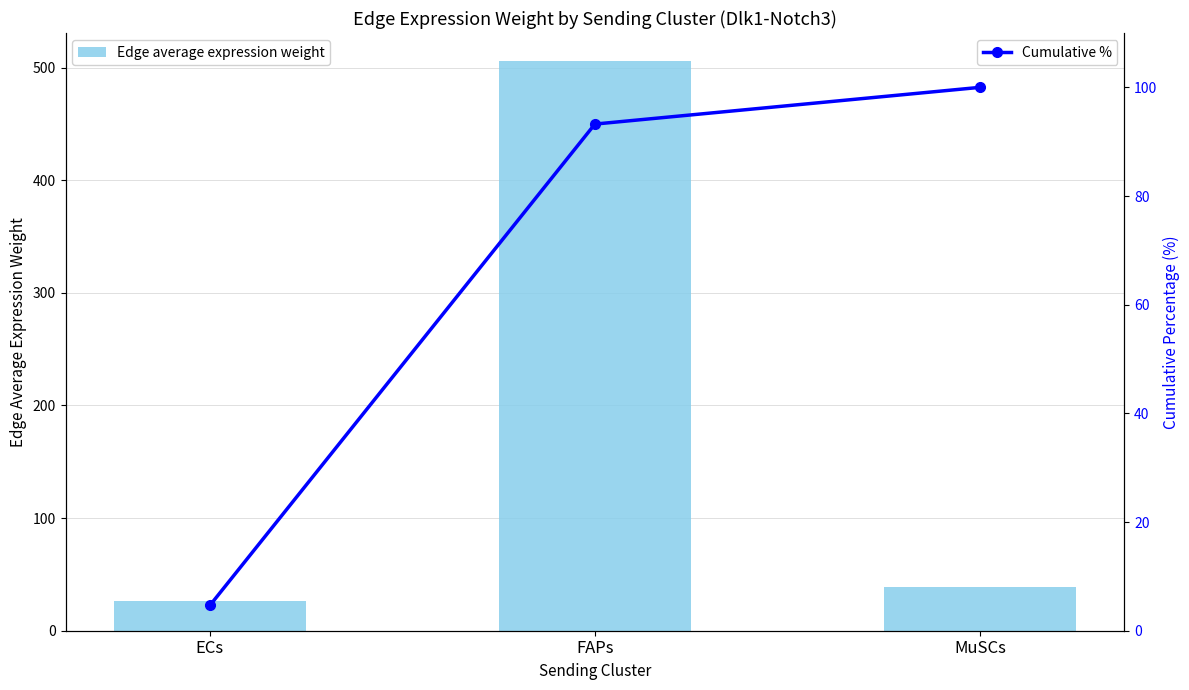

Which series has the largest total across all categories?

Edge average expression weight